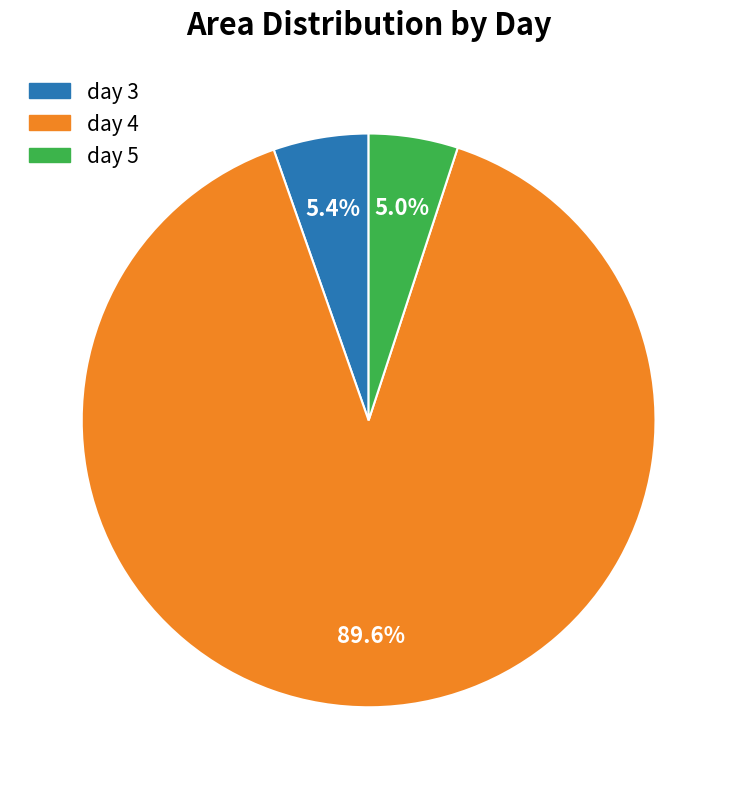

What is the majority slice?

day 4